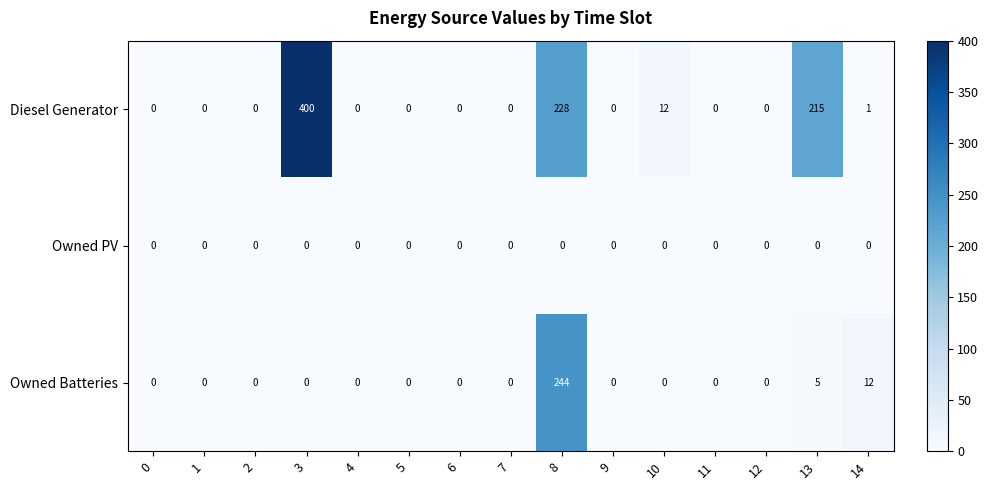

At which category is the sum across all series the highest?

8